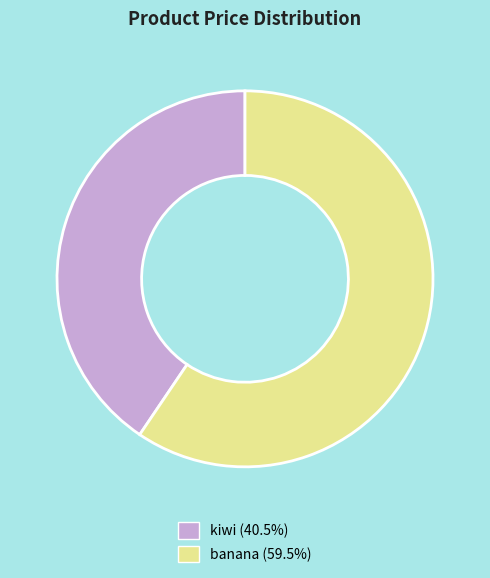

How many slices are in this pie chart?

2